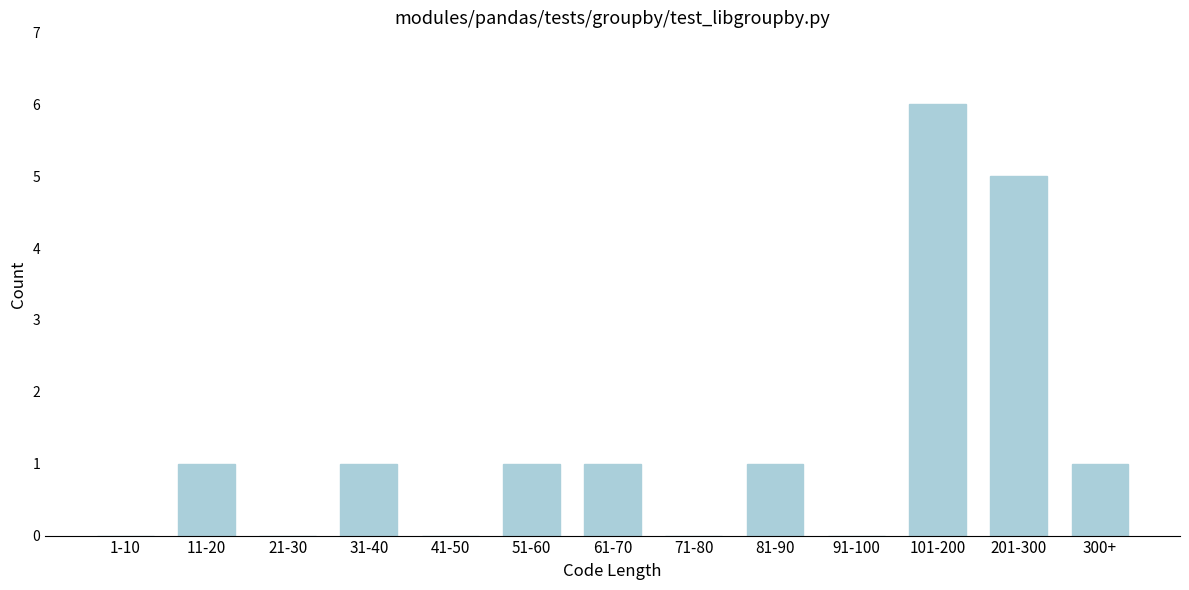

Reading left to right, list all the values displayed in this chart.

1-10=0	11-20=1	21-30=0	31-40=1	41-50=0	51-60=1	61-70=1	71-80=0	81-90=1	91-100=0	101-200=6	201-300=5	300+=1